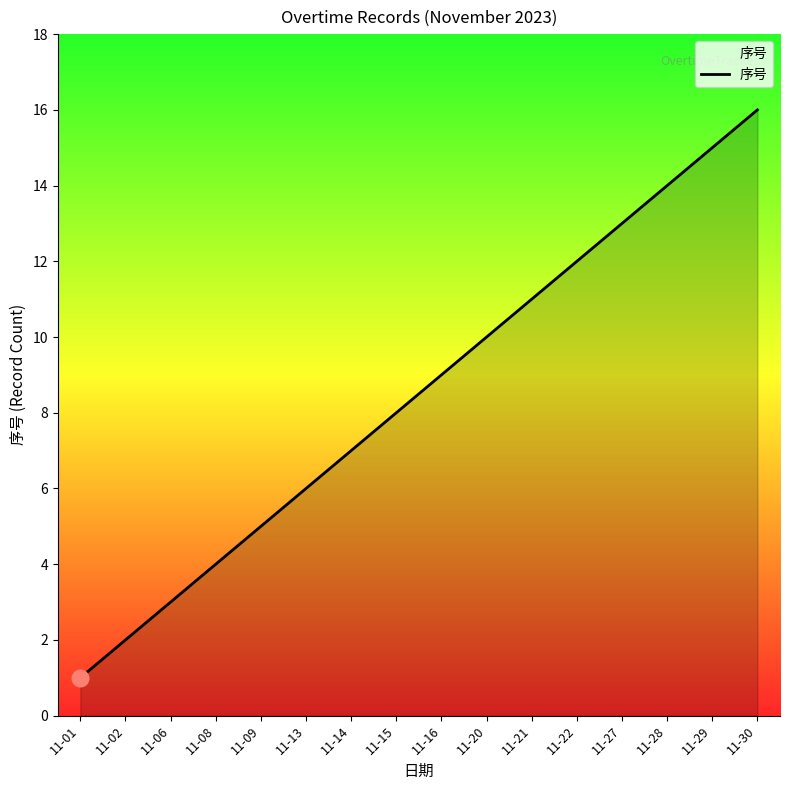

What is the change in value from 11-16 to 11-22?

+3